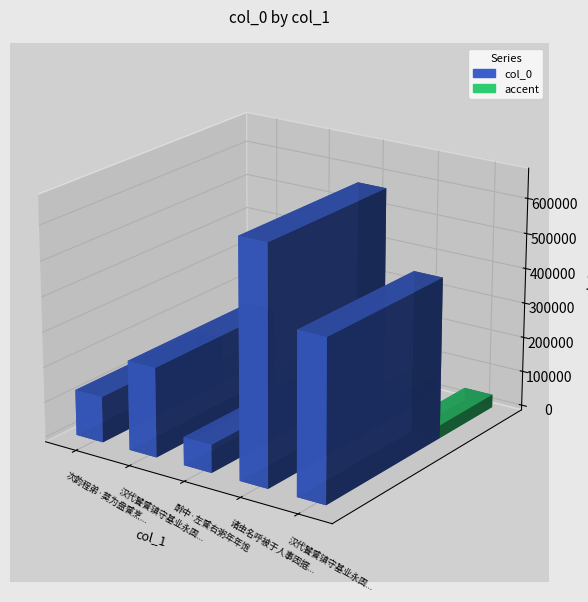

What value does the data have at 诸虫名呼被于人事因据为义者凡八物各赋一章 其五 饕餮, to the nearest 10?

671400